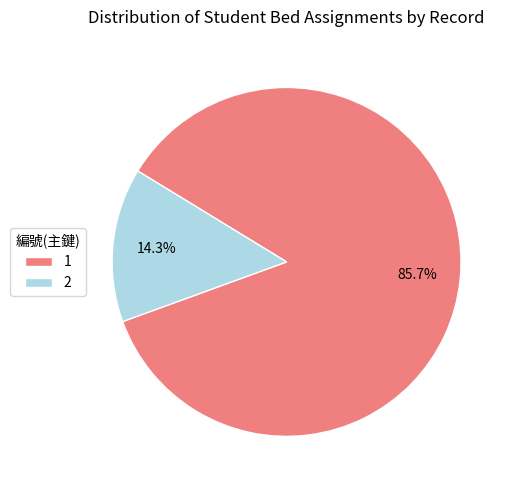

Count the number of slices in the pie.

2